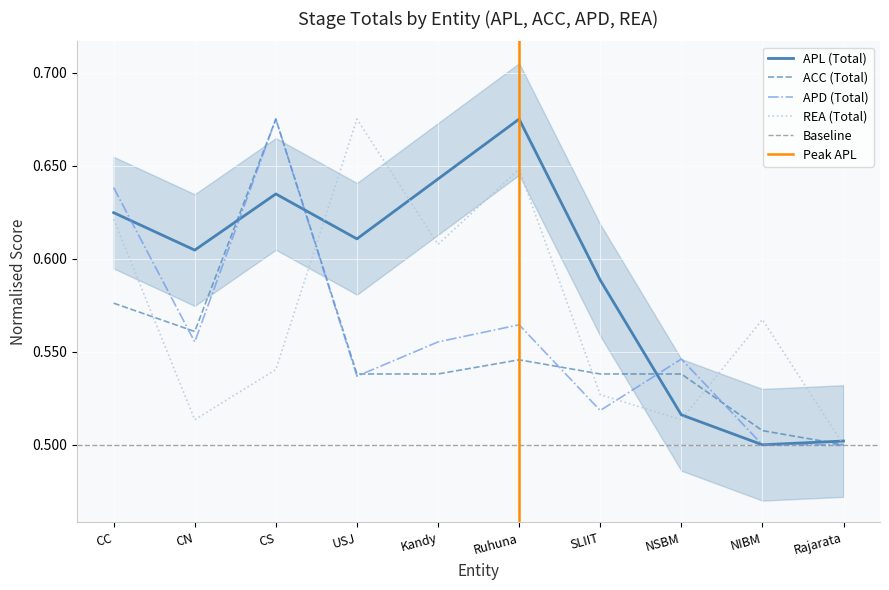

At which label does APL (Total) reach its peak?

Ruhuna